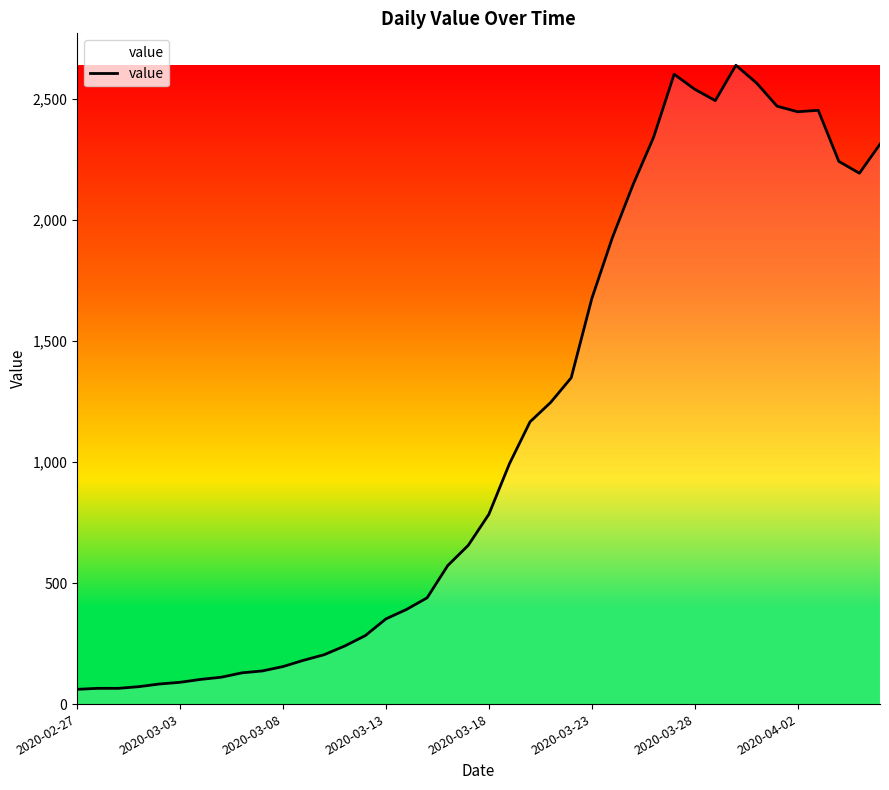

What is the difference between the maximum and minimum values?

2578